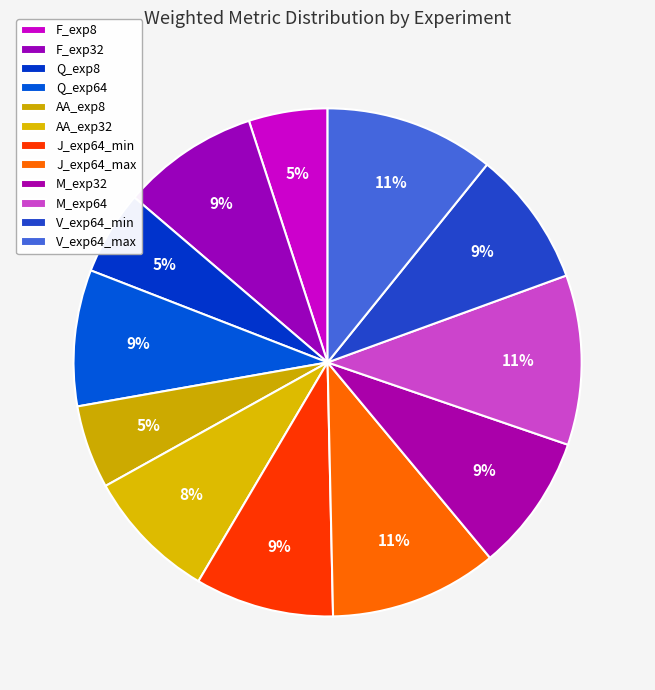

Count the number of slices in the pie.

12